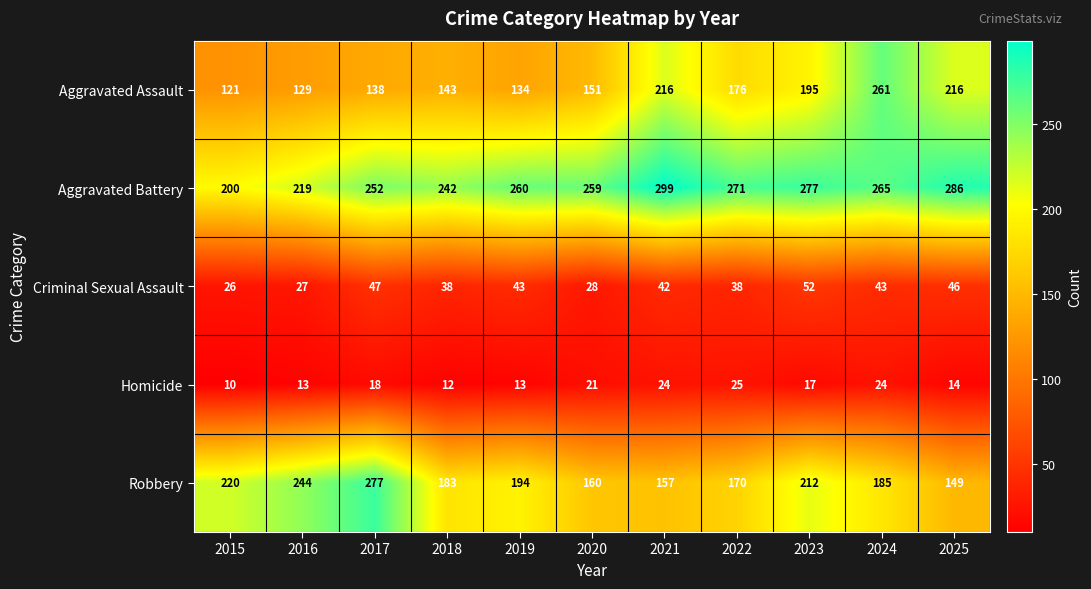

What is the average value of the Criminal Sexual Assault series?

39